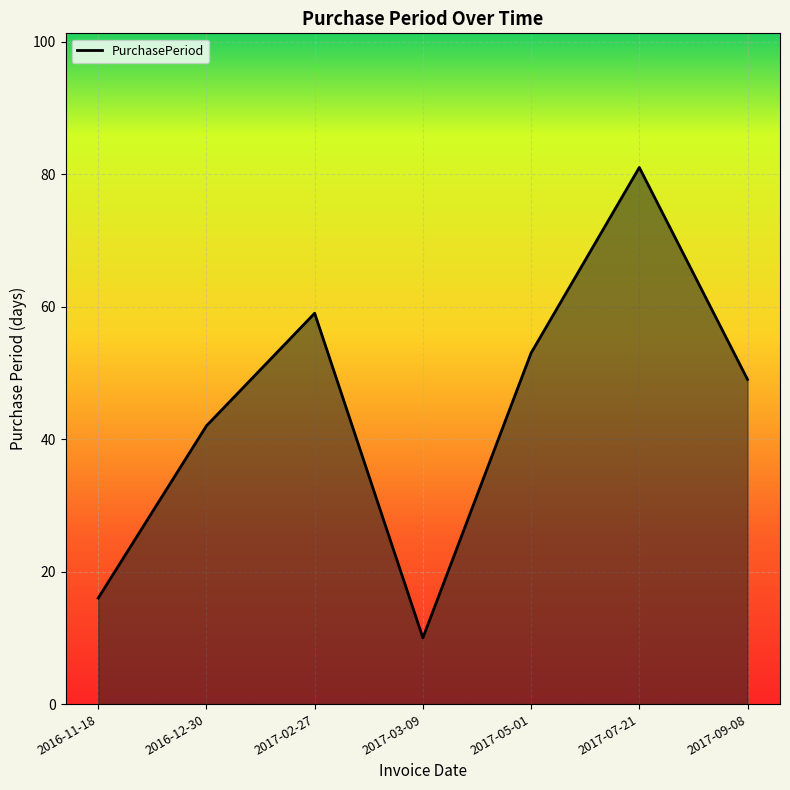

At which category does the data reach its first local valley?

2017-03-09